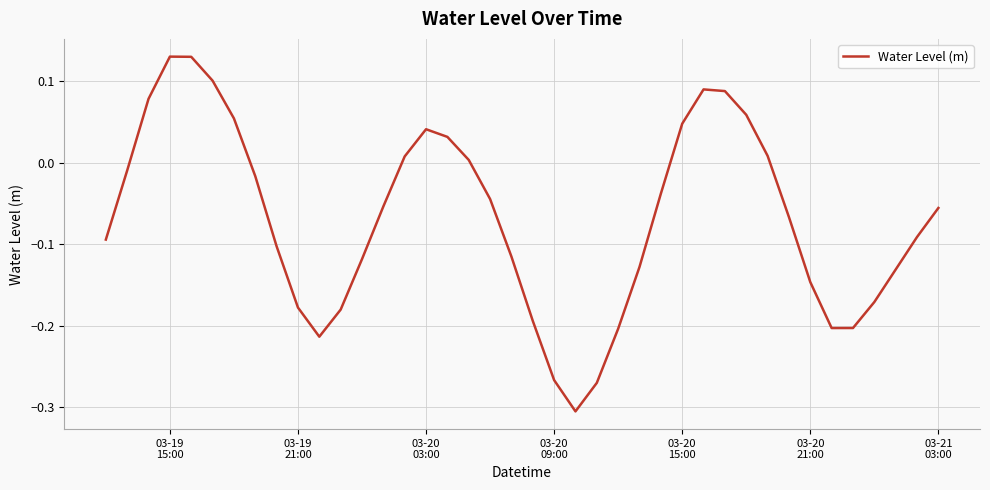

What is the difference between the maximum and minimum values?

0.4